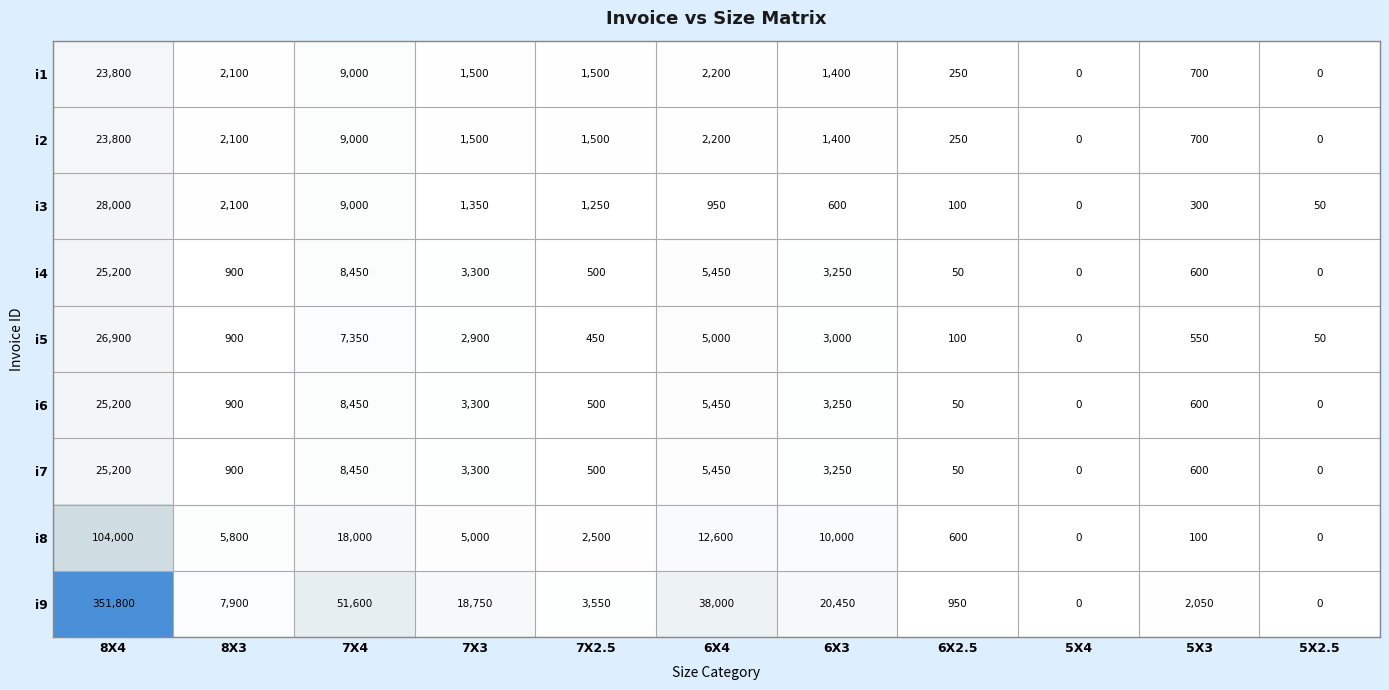

List the labels in order of i5 value, largest first.

8X4, 7X4, 6X4, 6X3, 7X3, 8X3, 5X3, 7X2.5, 6X2.5, 5X2.5, 5X4